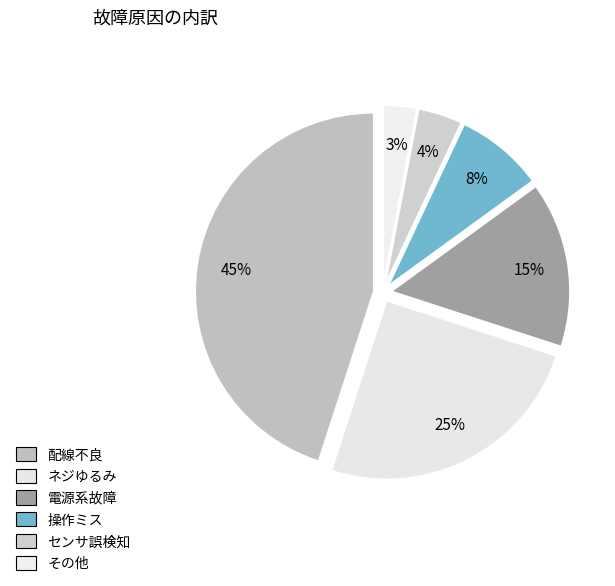

True or false: ネジゆるみ accounts for 25% of the total.

True